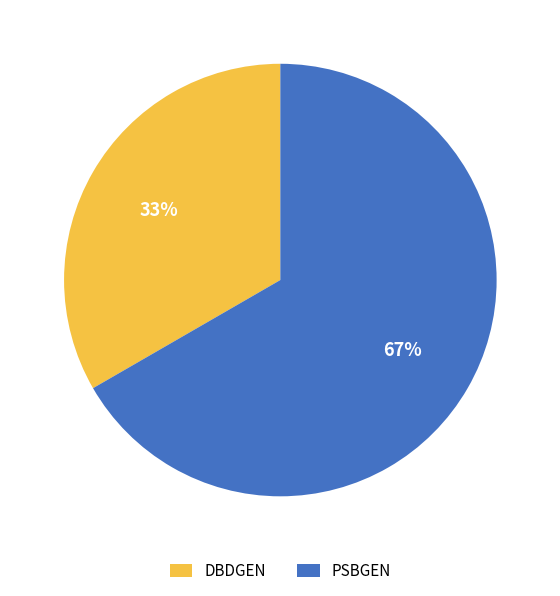

The PSBGEN slice represents 53% of the pie. True or false?

False